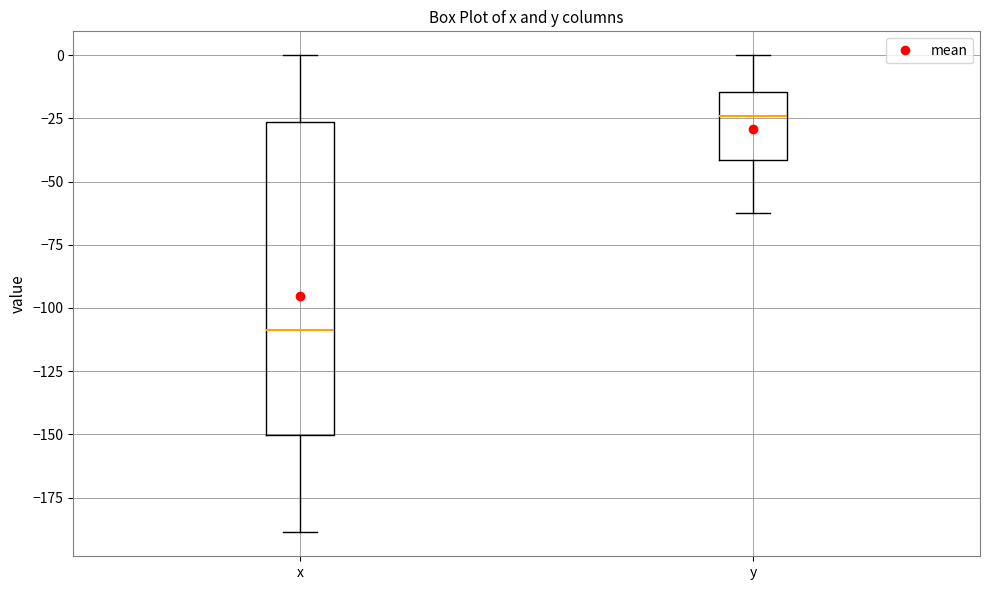

Which box has the highest median line?

y